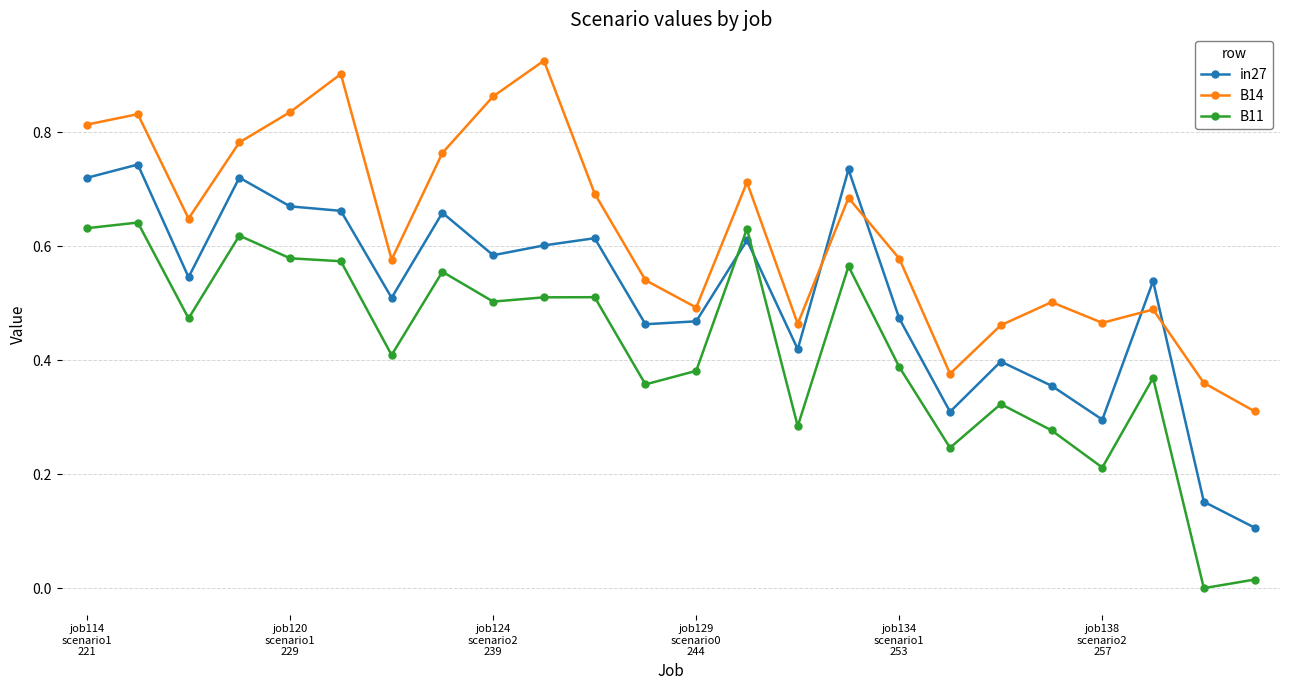

Rank the series by their maximum value, from highest to lowest.

B14, in27, B11